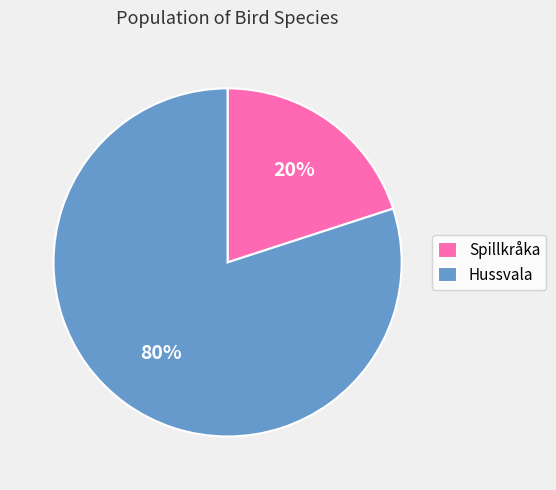

Is there any slice that represents more than half of the pie?

Yes